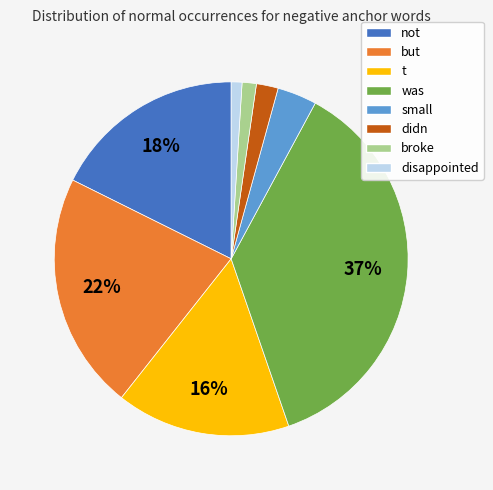

To the nearest percent, what is the combined percentage of was and not?

54%